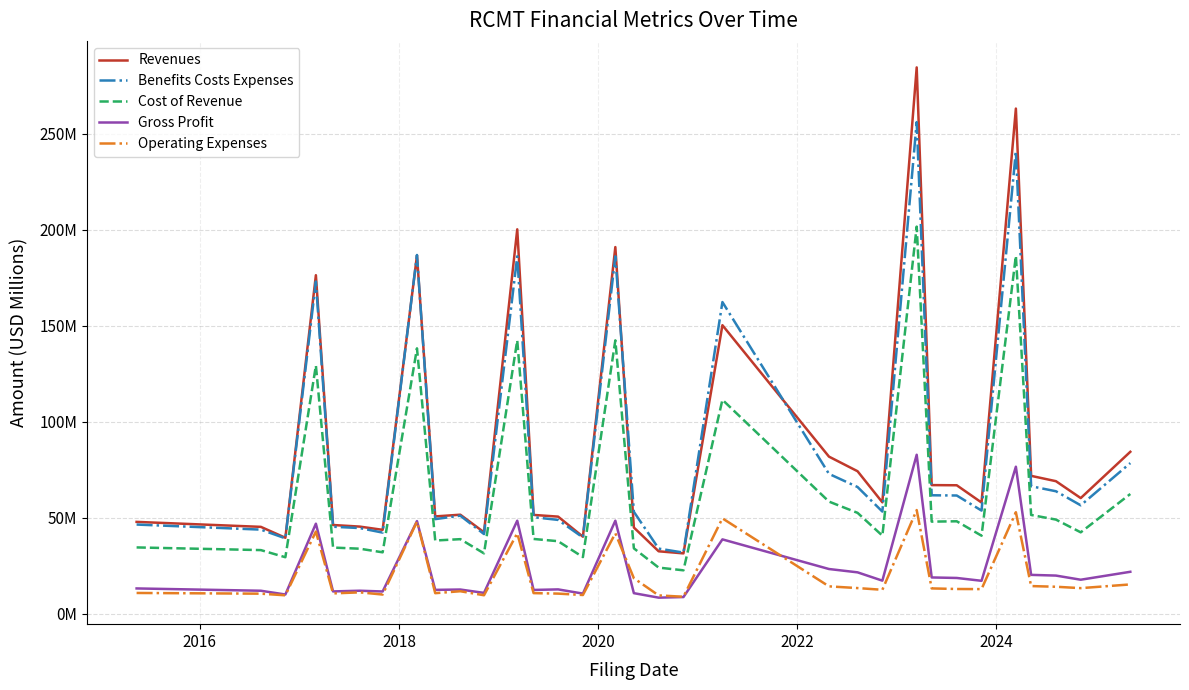

True or false: Revenues and Operating Expenses intersect in this chart.

False